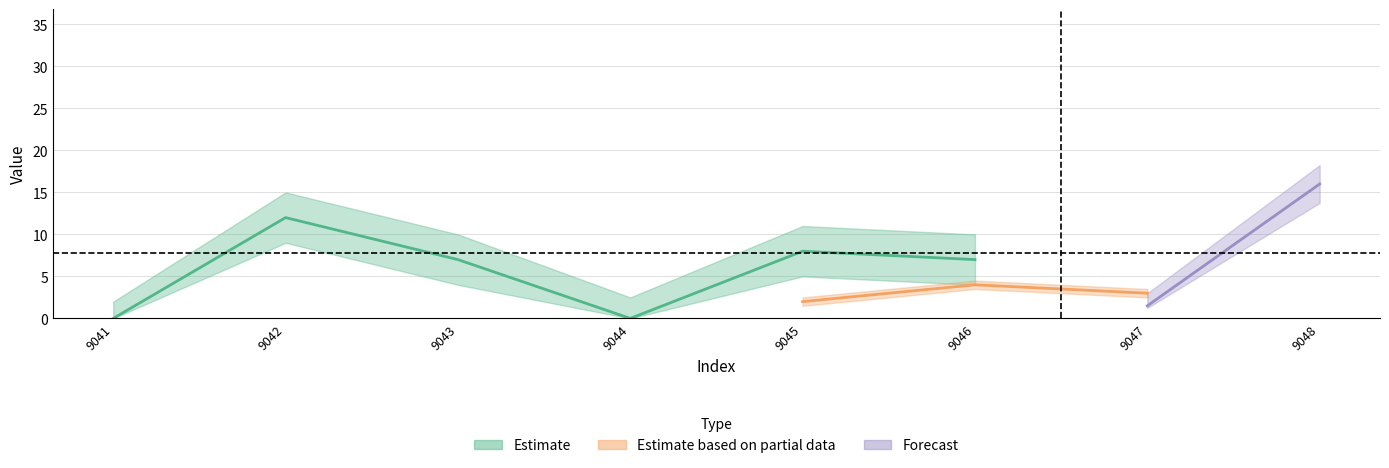

Read the call_duration_upper value at 9046.

10.0